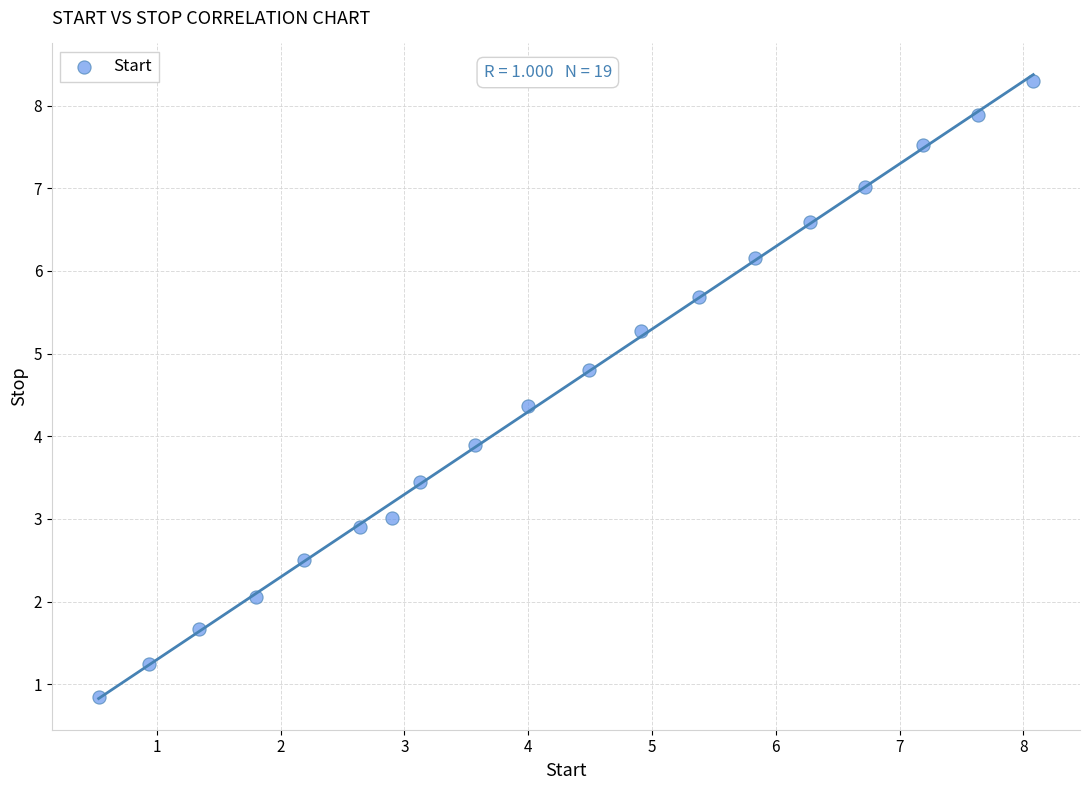

What is the range of Y values (max minus min)?

7.5